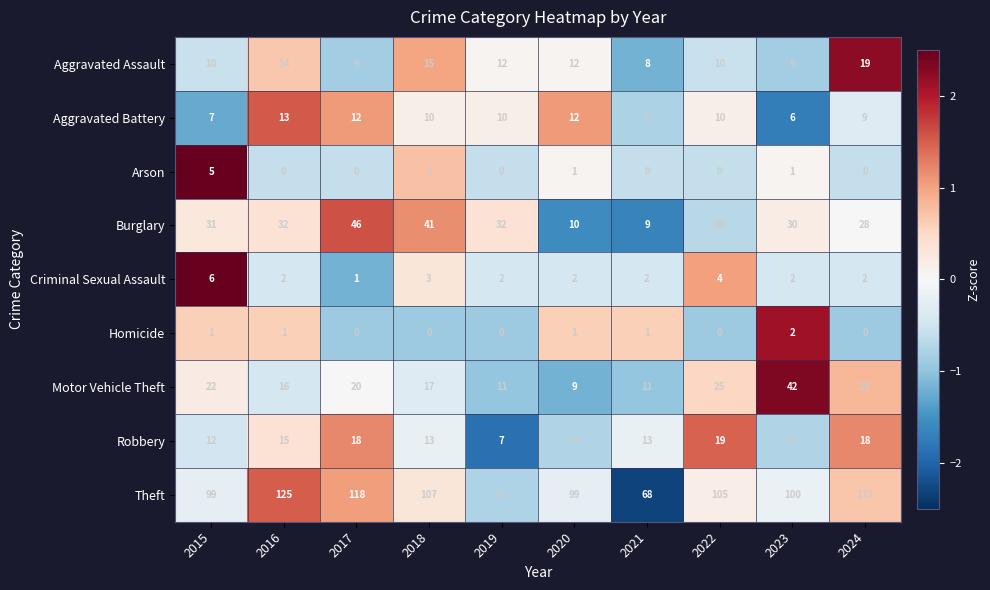

Rank the series at 2015 from lowest to highest value.

Homicide, Arson, Criminal Sexual Assault, Aggravated Battery, Aggravated Assault, Robbery, Motor Vehicle Theft, Burglary, Theft